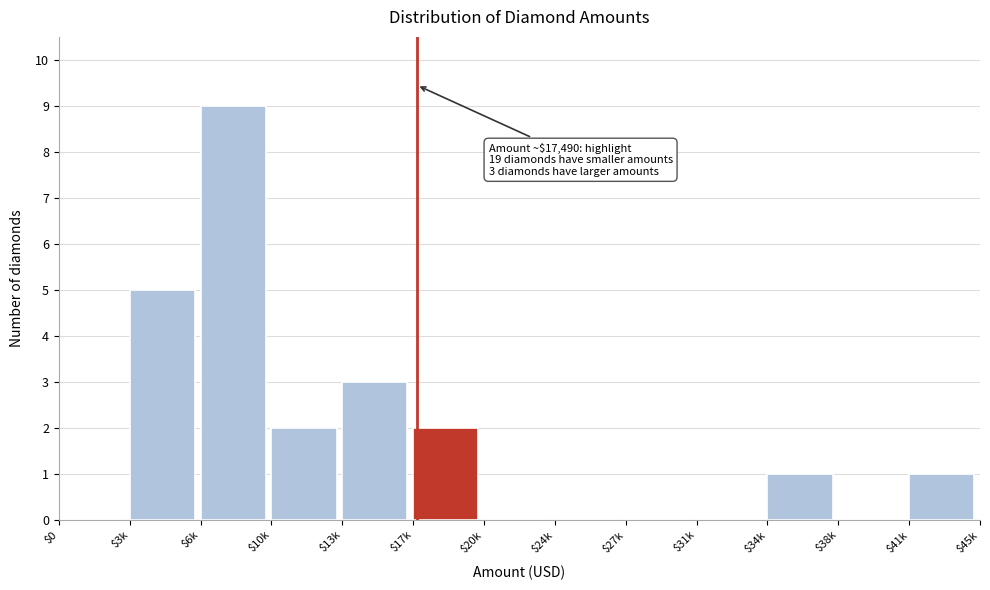

Is it true that the value at $3k is 5?

True